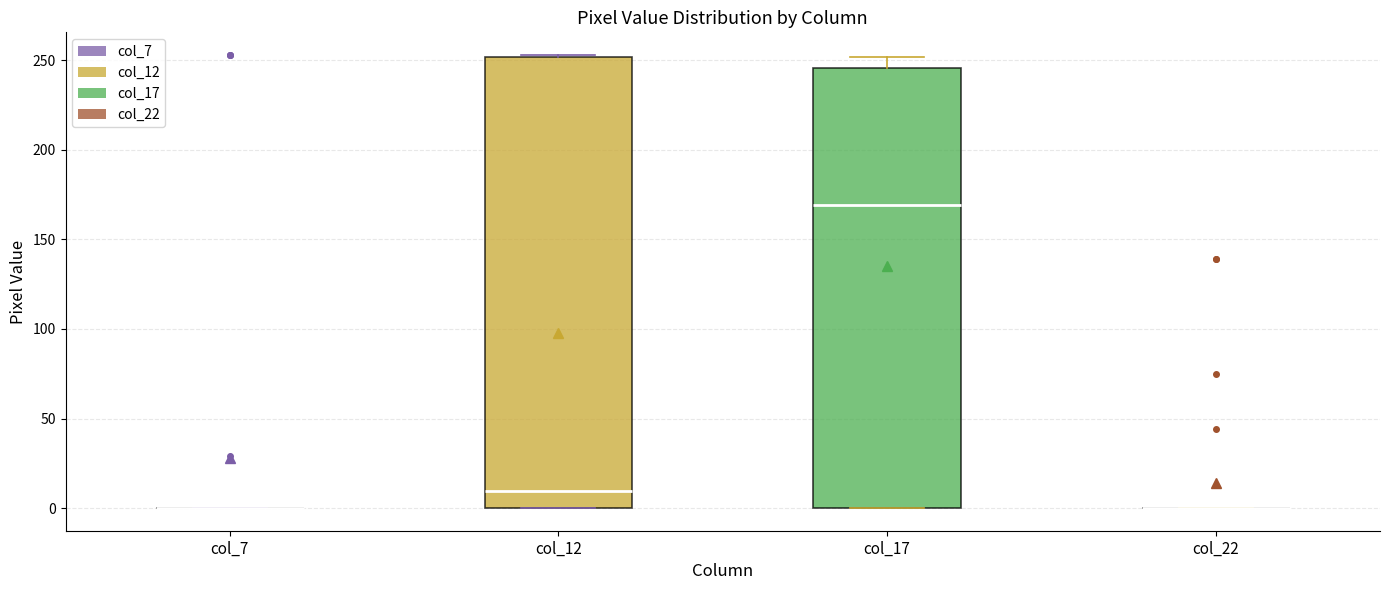

Comparing the boxes themselves (not the whiskers), which one is the tallest?

col_12